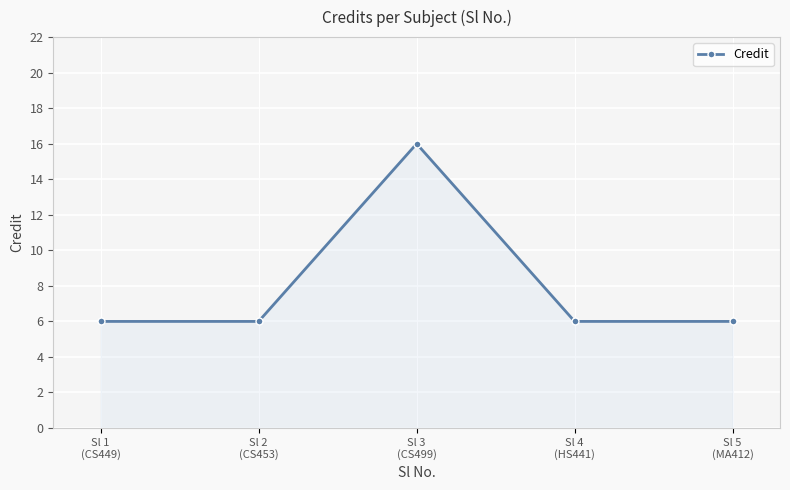

How many lines are shown in the chart?

1